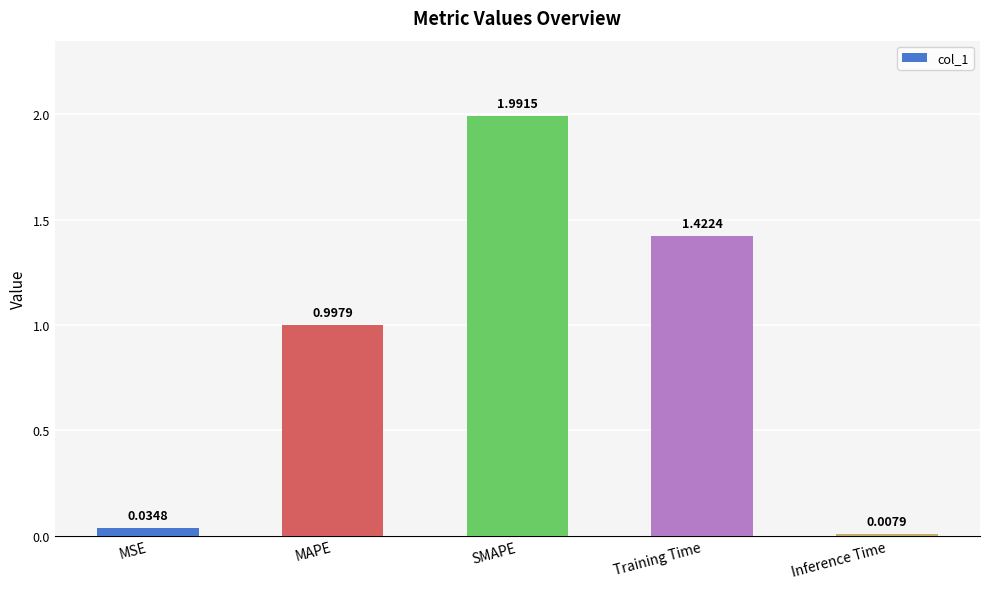

List the labels in order of value, largest first.

SMAPE, Training Time, MAPE, MSE, Inference Time